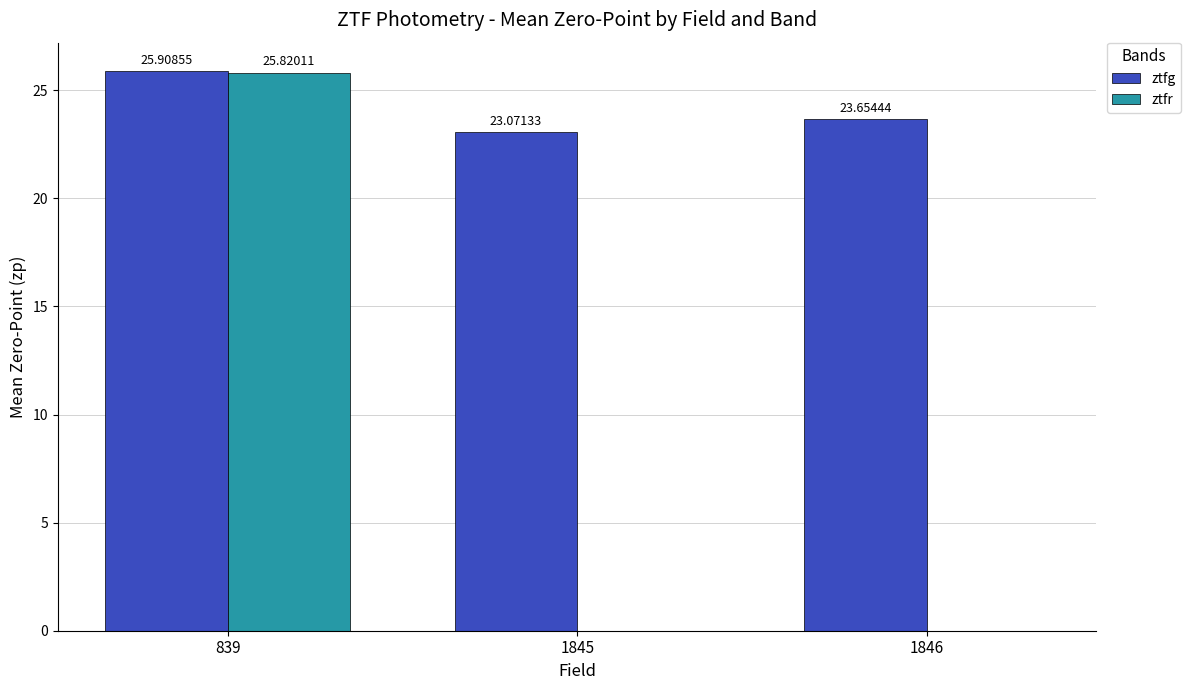

The ztfr series shows 0.0 at 1846. True or false?

True